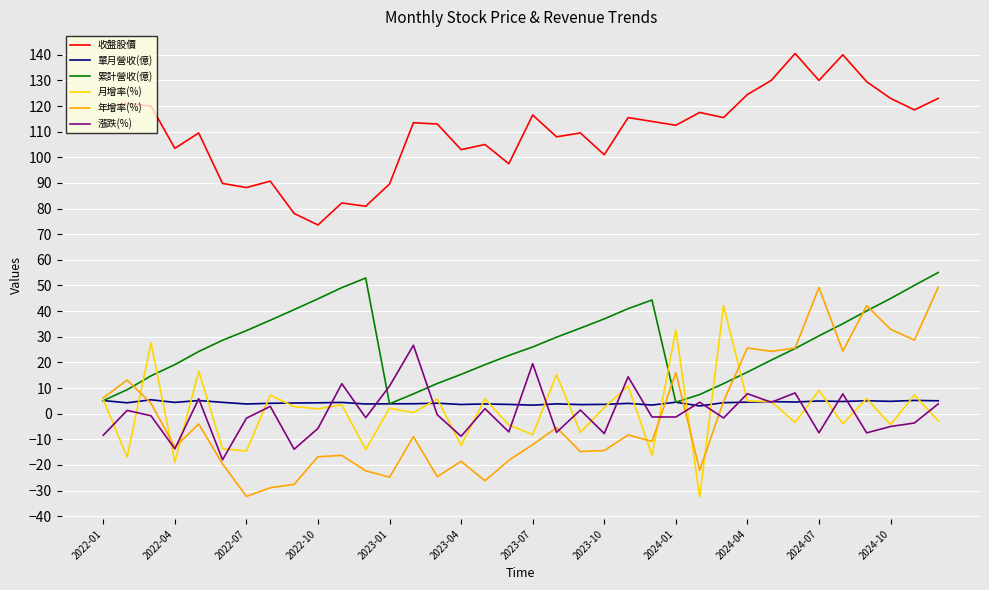

Which series has the widest spread of values?

年增率(%)